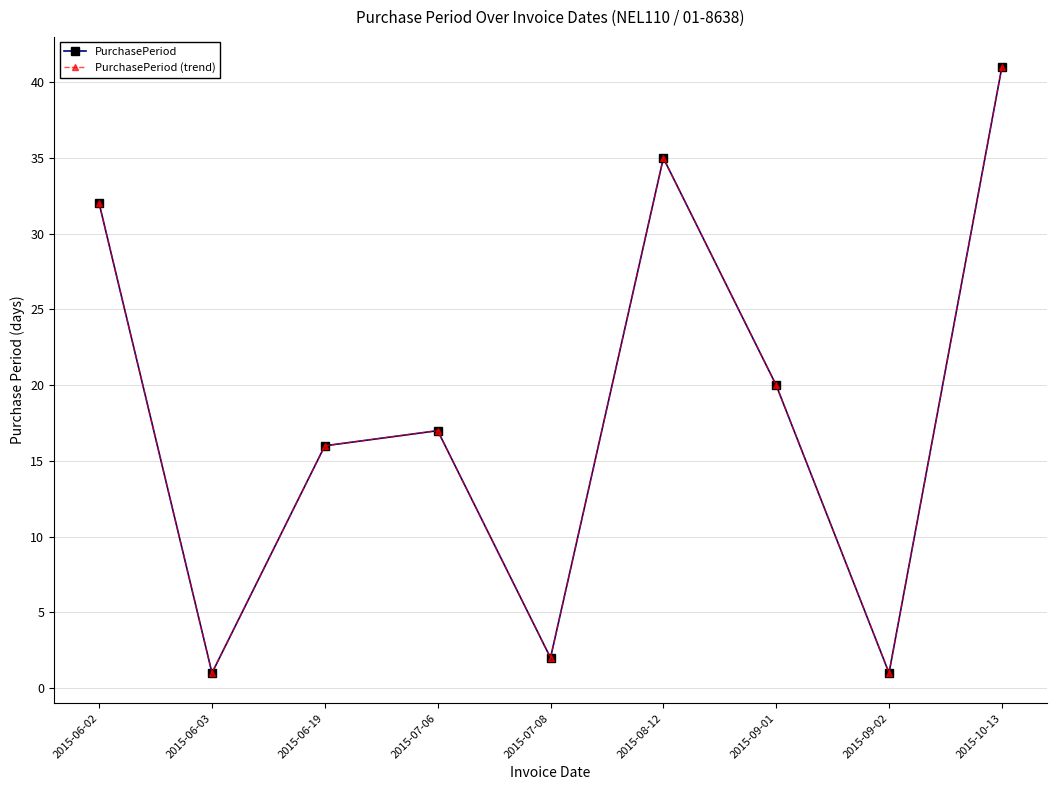

What is the difference between the maximum and minimum values in the PurchasePeriod (trend) series?

40